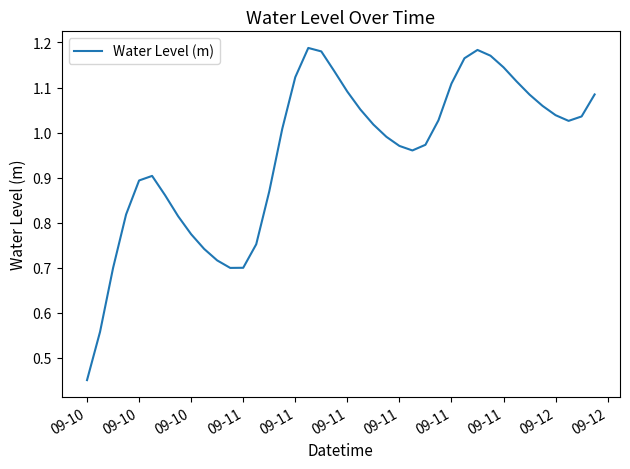

What is the average value?

1.0